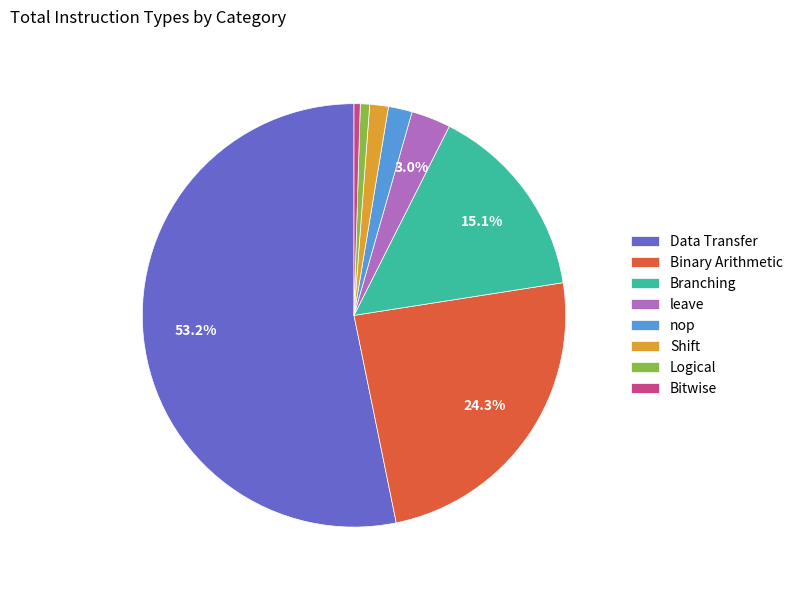

Do Branching and Binary Arithmetic together represent more than half of the pie?

No